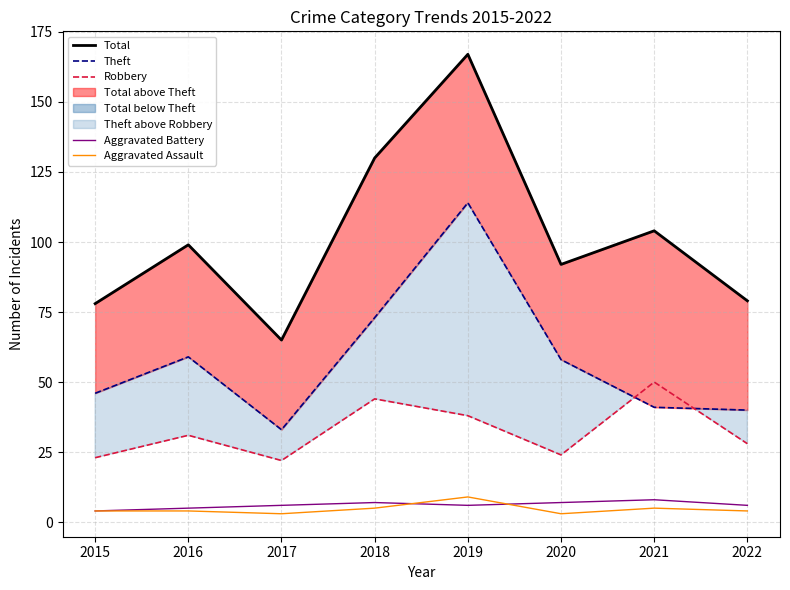

How many lines are shown in the chart?

5